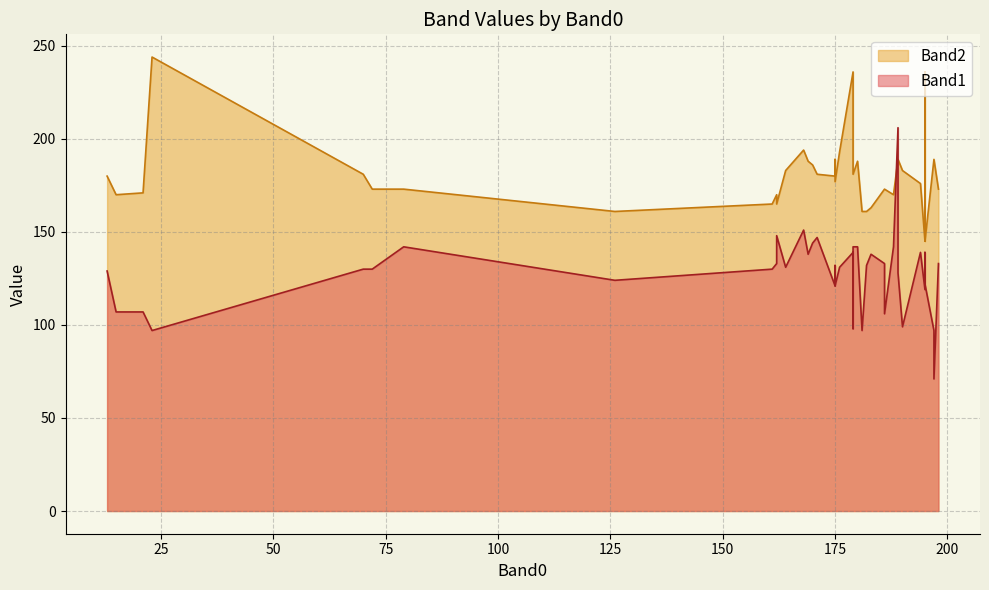

Rank the series by their maximum value, from lowest to highest.

Band1, Band2